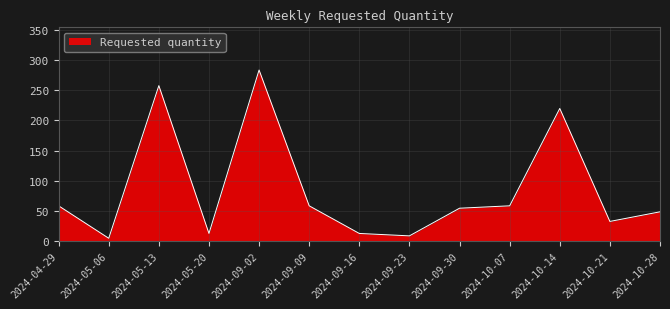

What is the minimum value shown in the chart?

4